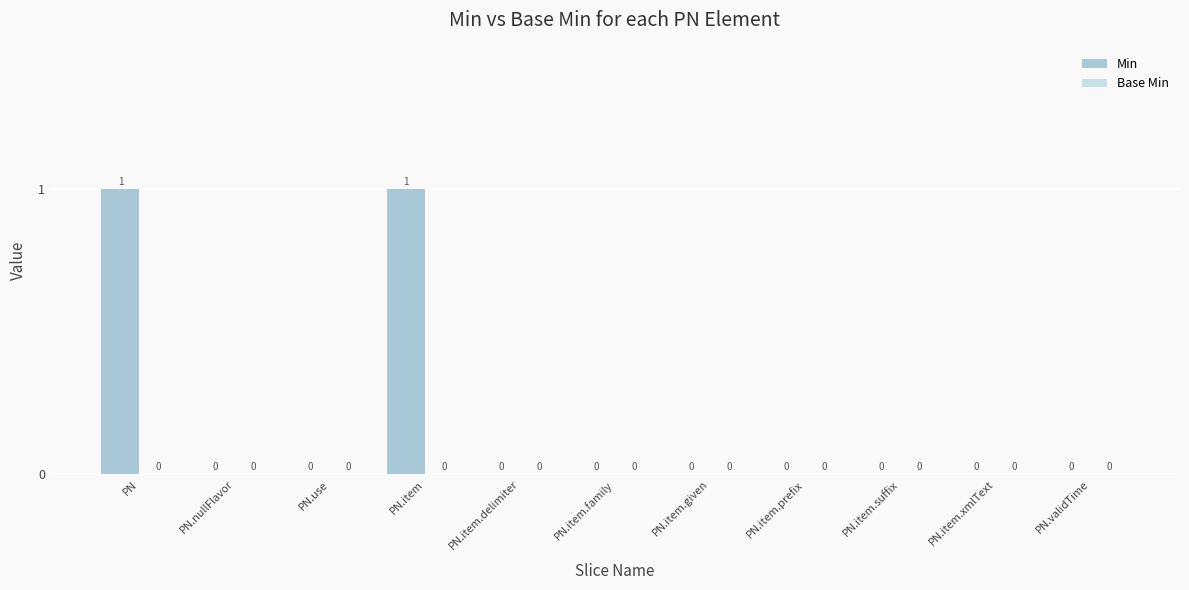

Does the chart contain stacked bars?

No